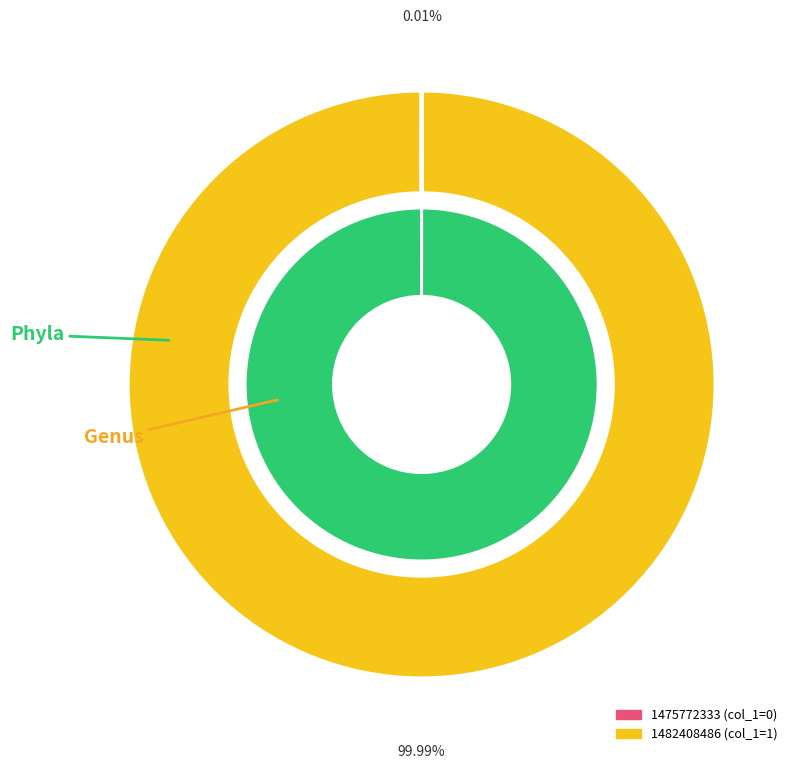

True or false: 1475772333 accounts for 1% of the total.

False